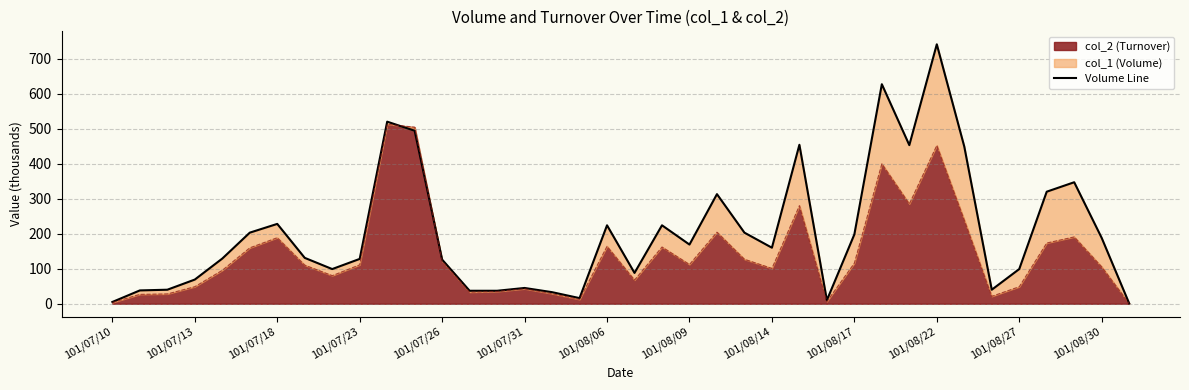

What is the highest value of the col_2 (Turnover) series?

512.6